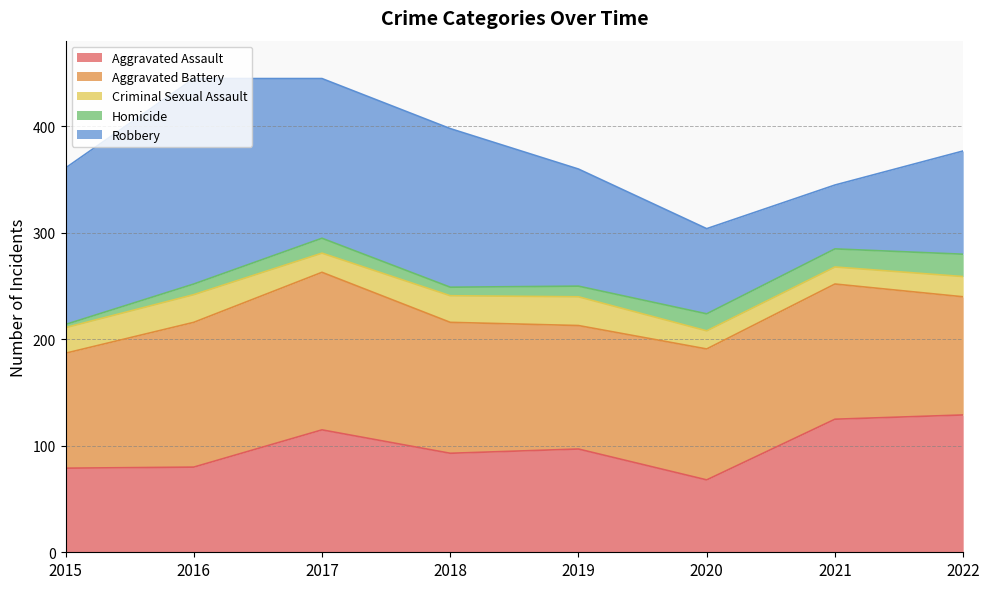

Rank the series by their maximum value, from lowest to highest.

Homicide, Criminal Sexual Assault, Aggravated Assault, Aggravated Battery, Robbery